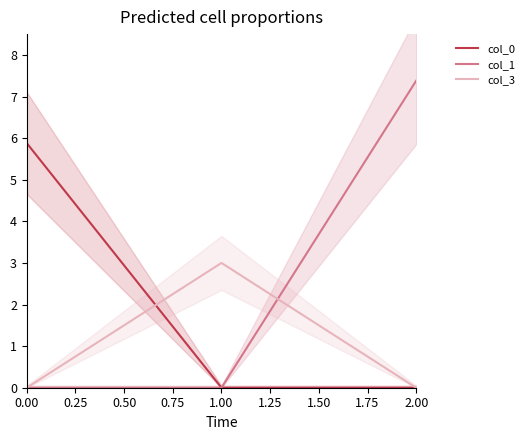

Reading left to right, list all the values displayed in this chart.

col_0: 5.9	0.0	0.0
col_1: 0.0	0.0	7.4
col_3: 0.0	3.0	0.0